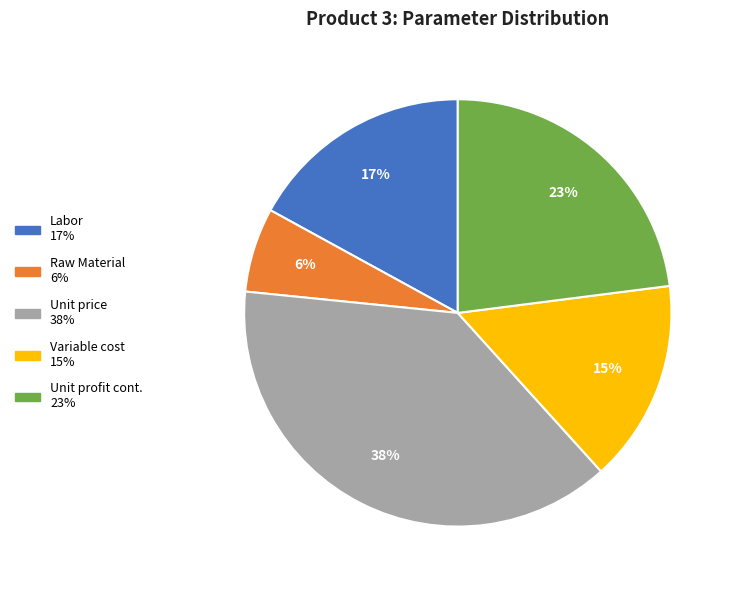

Is there a majority slice in this chart?

No